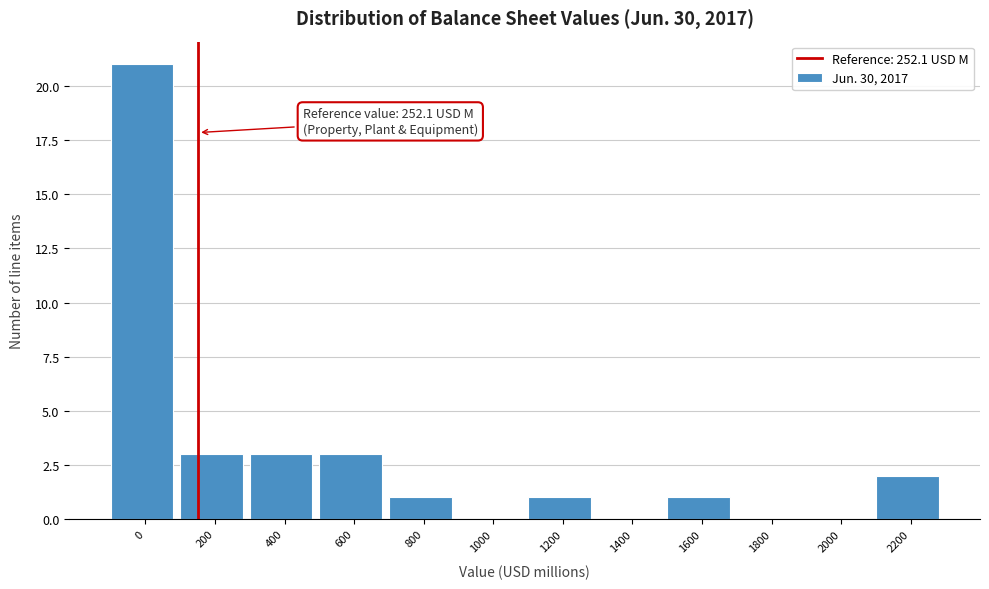

Reading right to left, extract all data points from this chart.

2200=2	2000=0	1800=0	1600=1	1400=0	1200=1	1000=0	800=1	600=3	400=3	200=3	0=21